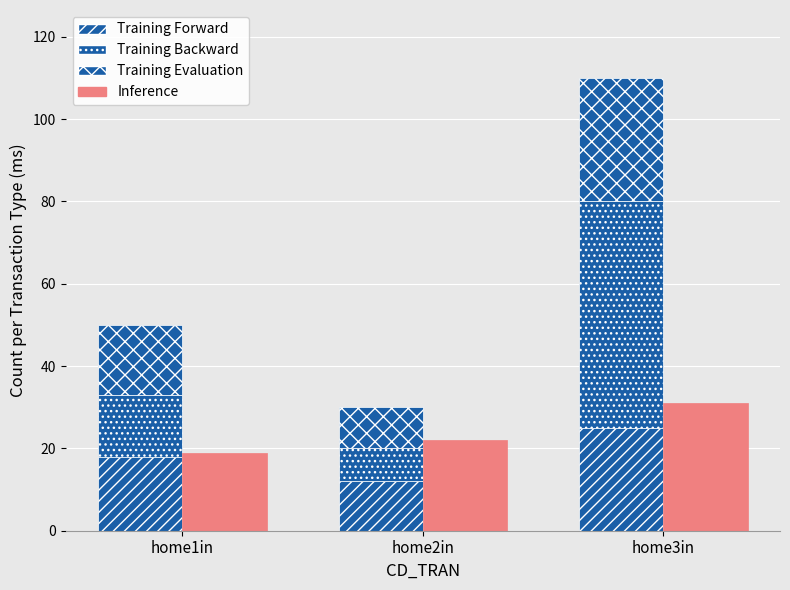

What is the difference between the maximum and minimum values in the Training Forward series?

13